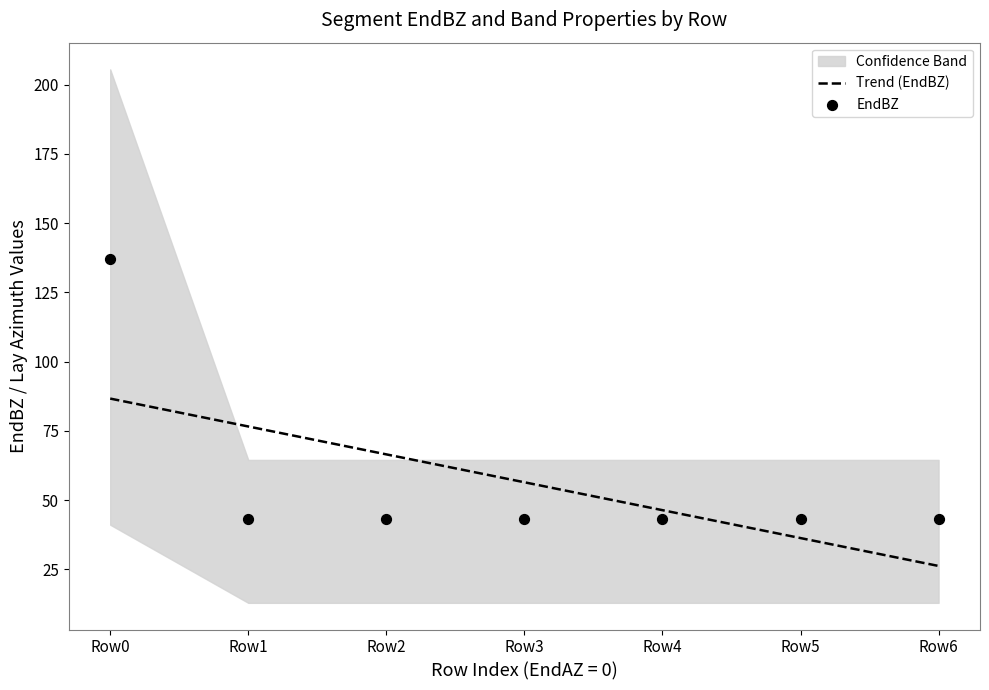

The Trend (EndBZ) series shows 149.4 at Row0. True or false?

False